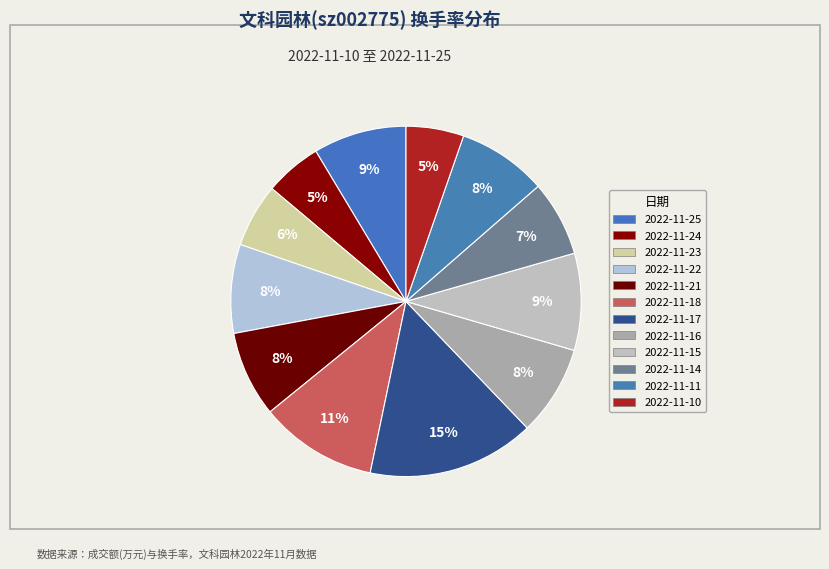

To the nearest percent, what is the difference between the largest and smallest slice percentages?

10%